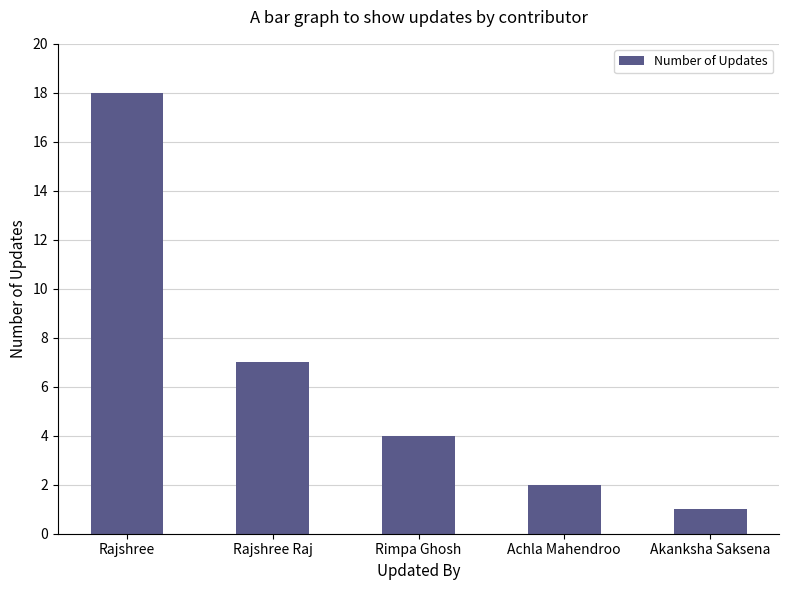

What is the greatest value displayed?

18